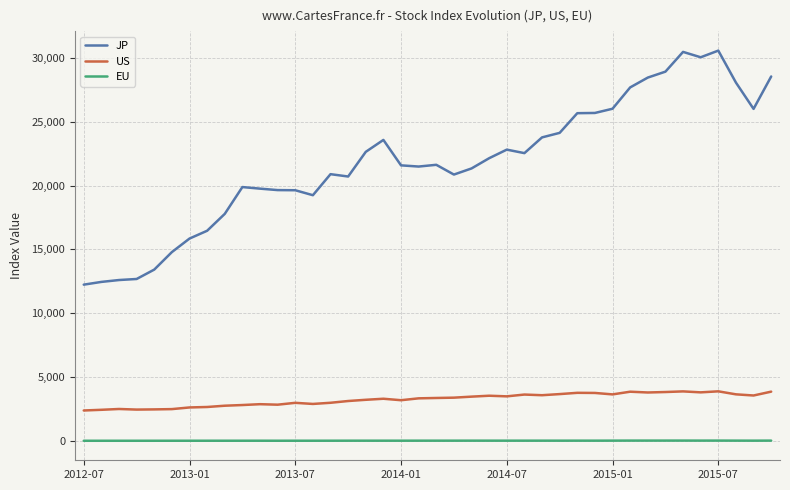

What is the difference between the second highest and second lowest values in the US series?

1440.6